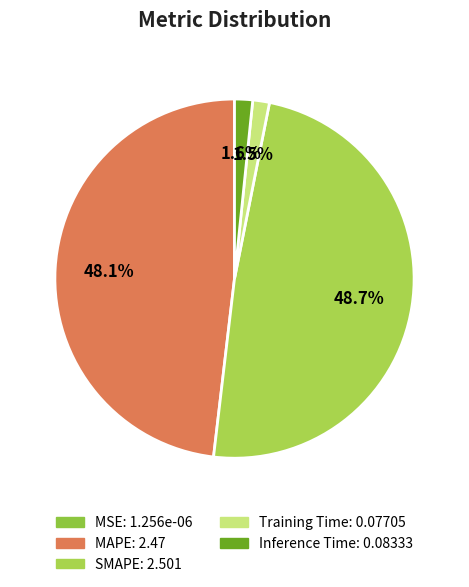

Is there any slice that represents more than half of the pie?

No